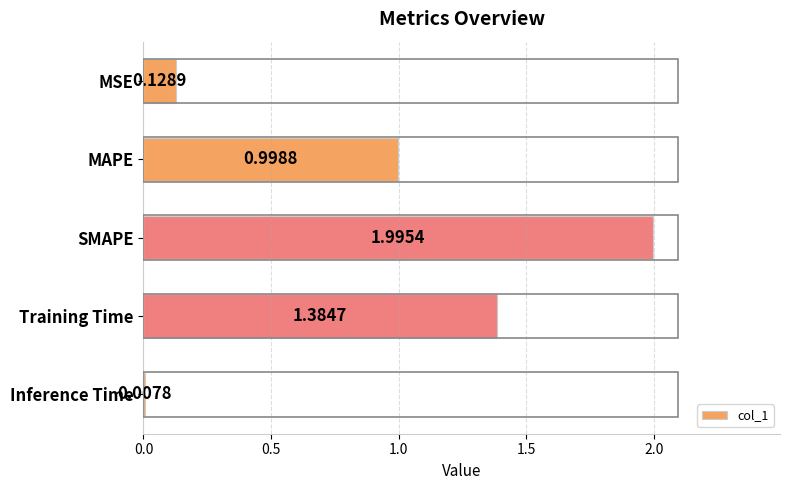

How many data points does each series have?

5